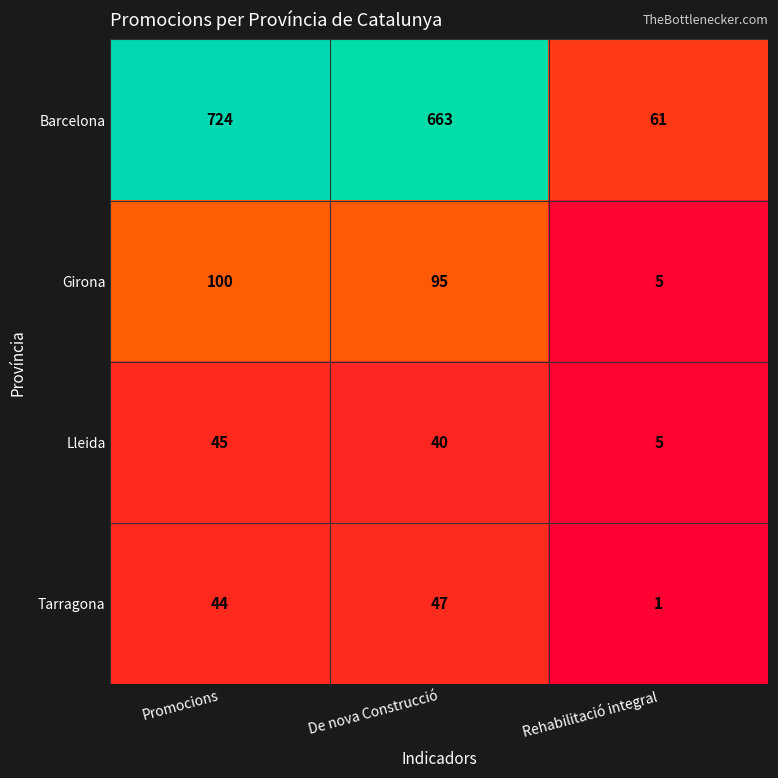

What is the difference between the maximum and minimum values in the Lleida series?

40